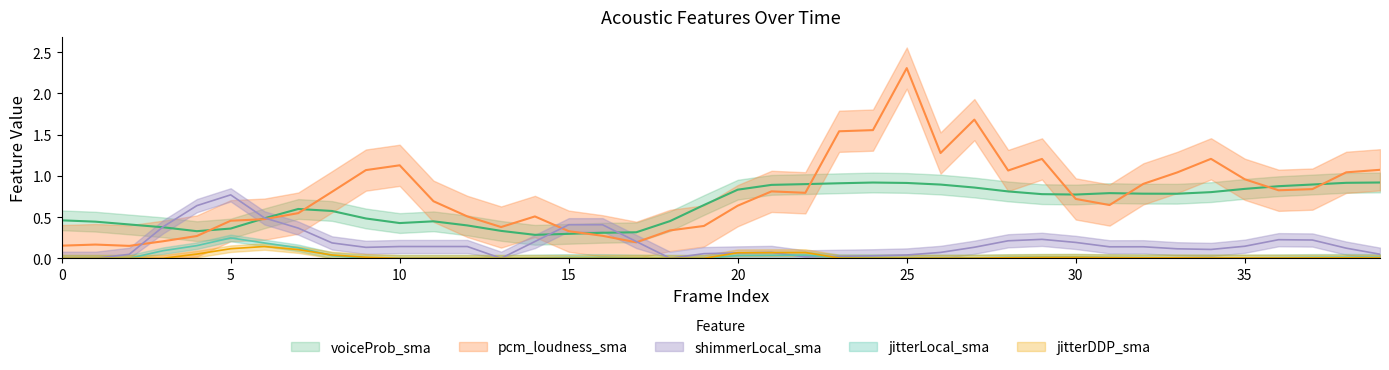

Which series has the largest total across all categories?

pcm_loudness_sma